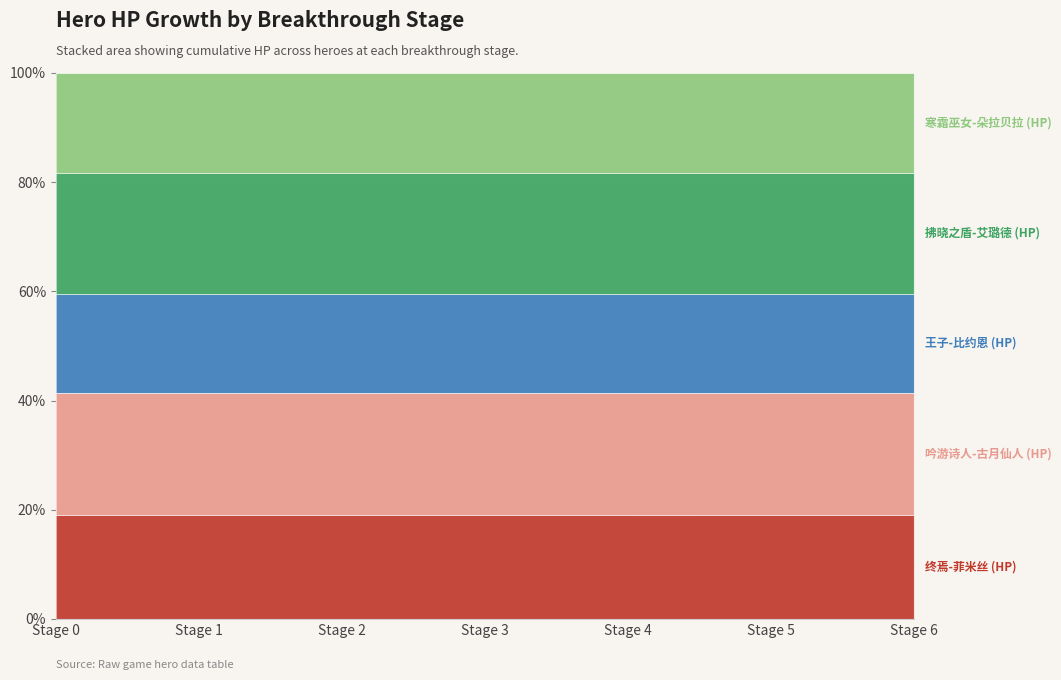

What is the lowest value of the 拂晓之盾-艾璐德 (HP) series?

3577